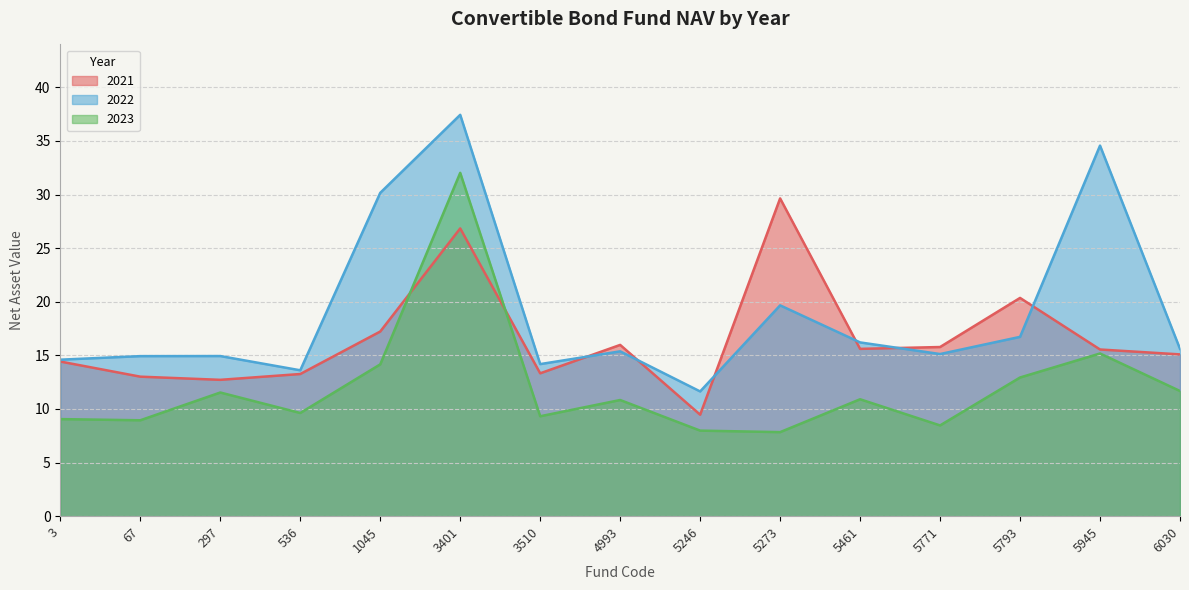

What is the difference between the highest and lowest values at 3?

5.5